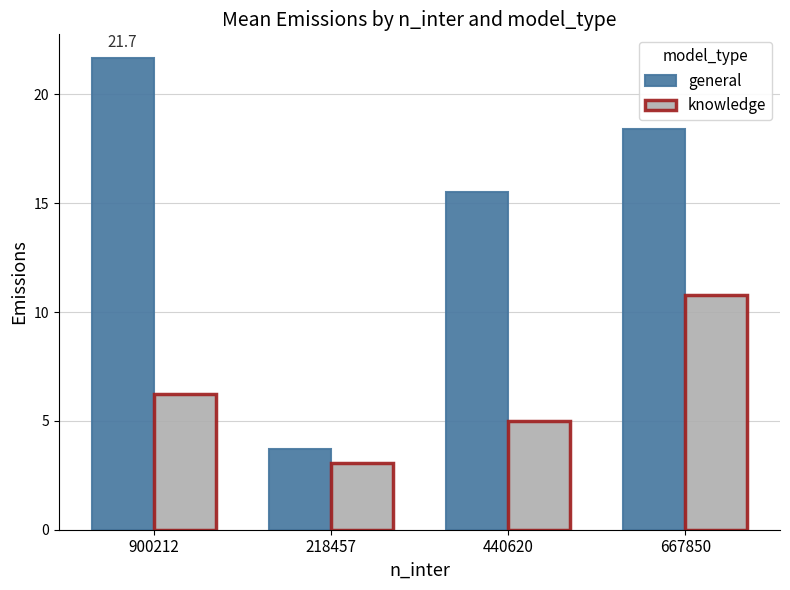

Reading left to right, transcribe all the data shown in this chart.

general: 900212=21.7	218457=3.7	440620=15.5	667850=18.4
knowledge: 900212=6.2	218457=3.0	440620=5.0	667850=10.8